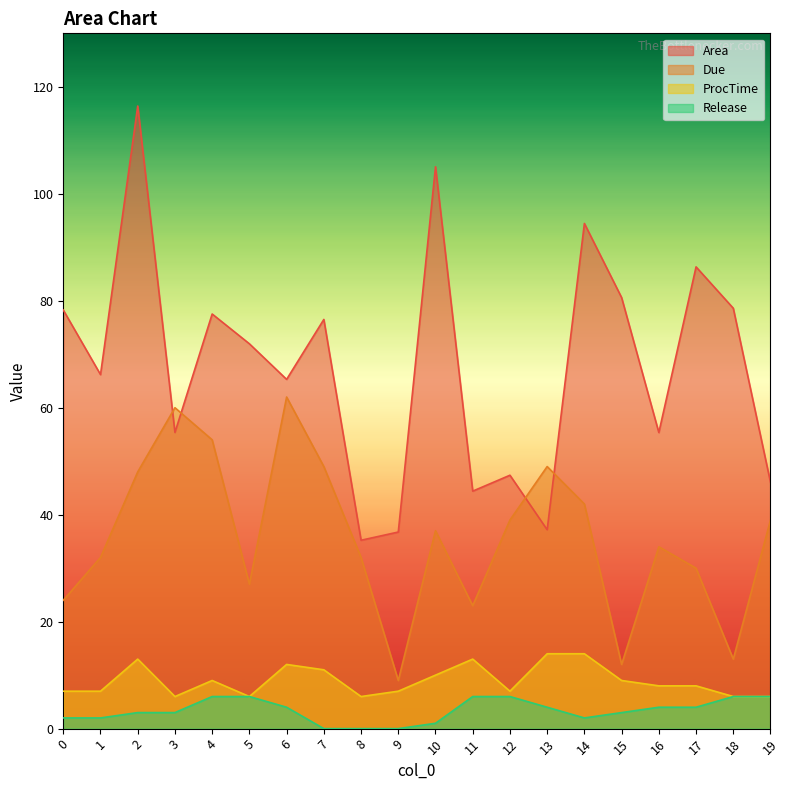

In Due, how many points are higher than both neighbors (excluding endpoints)?

5